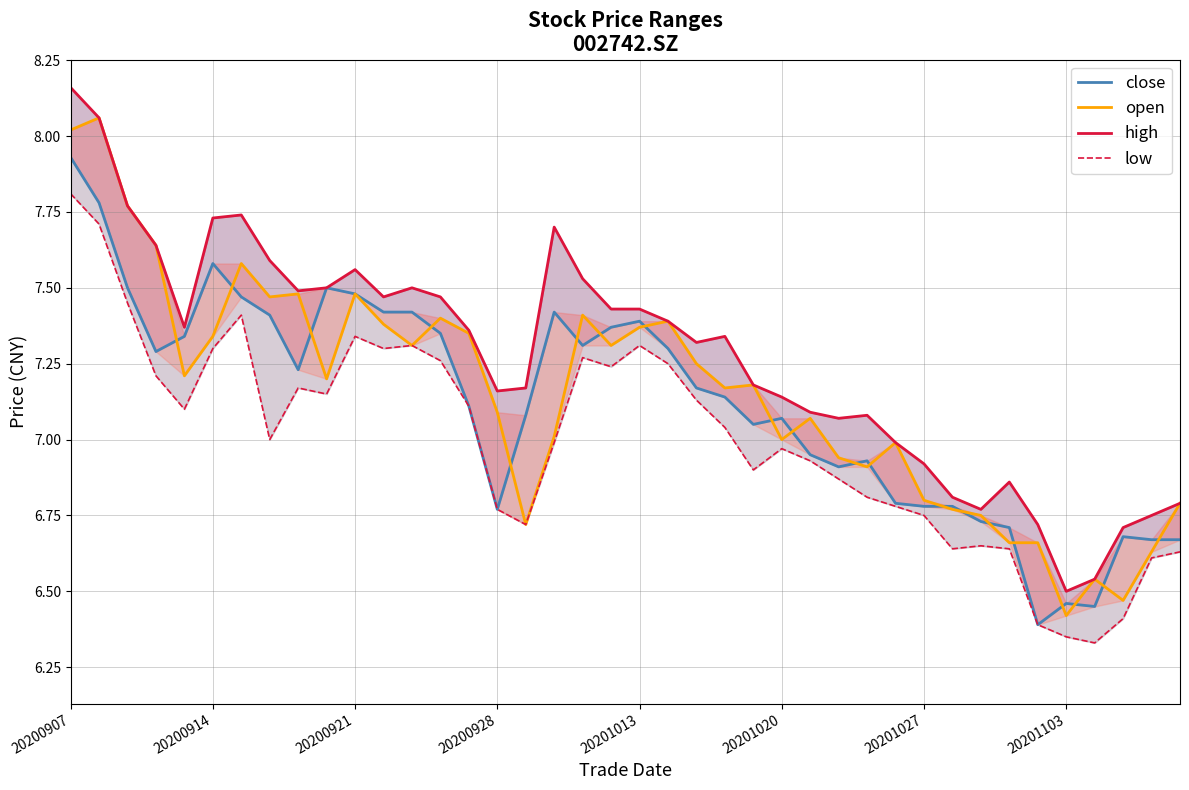

At which category is the sum across all series the highest?

20200907